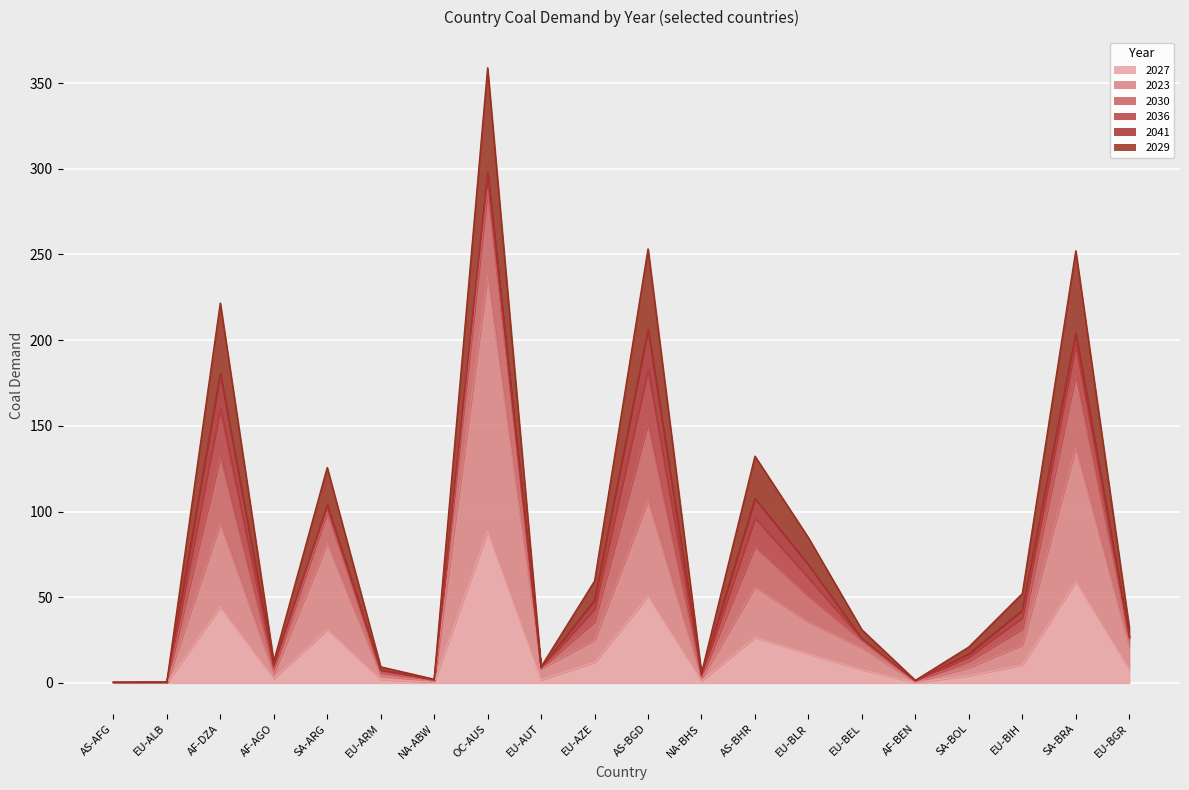

What is the difference between the second highest and minimum values in the 2023 series?

137.3